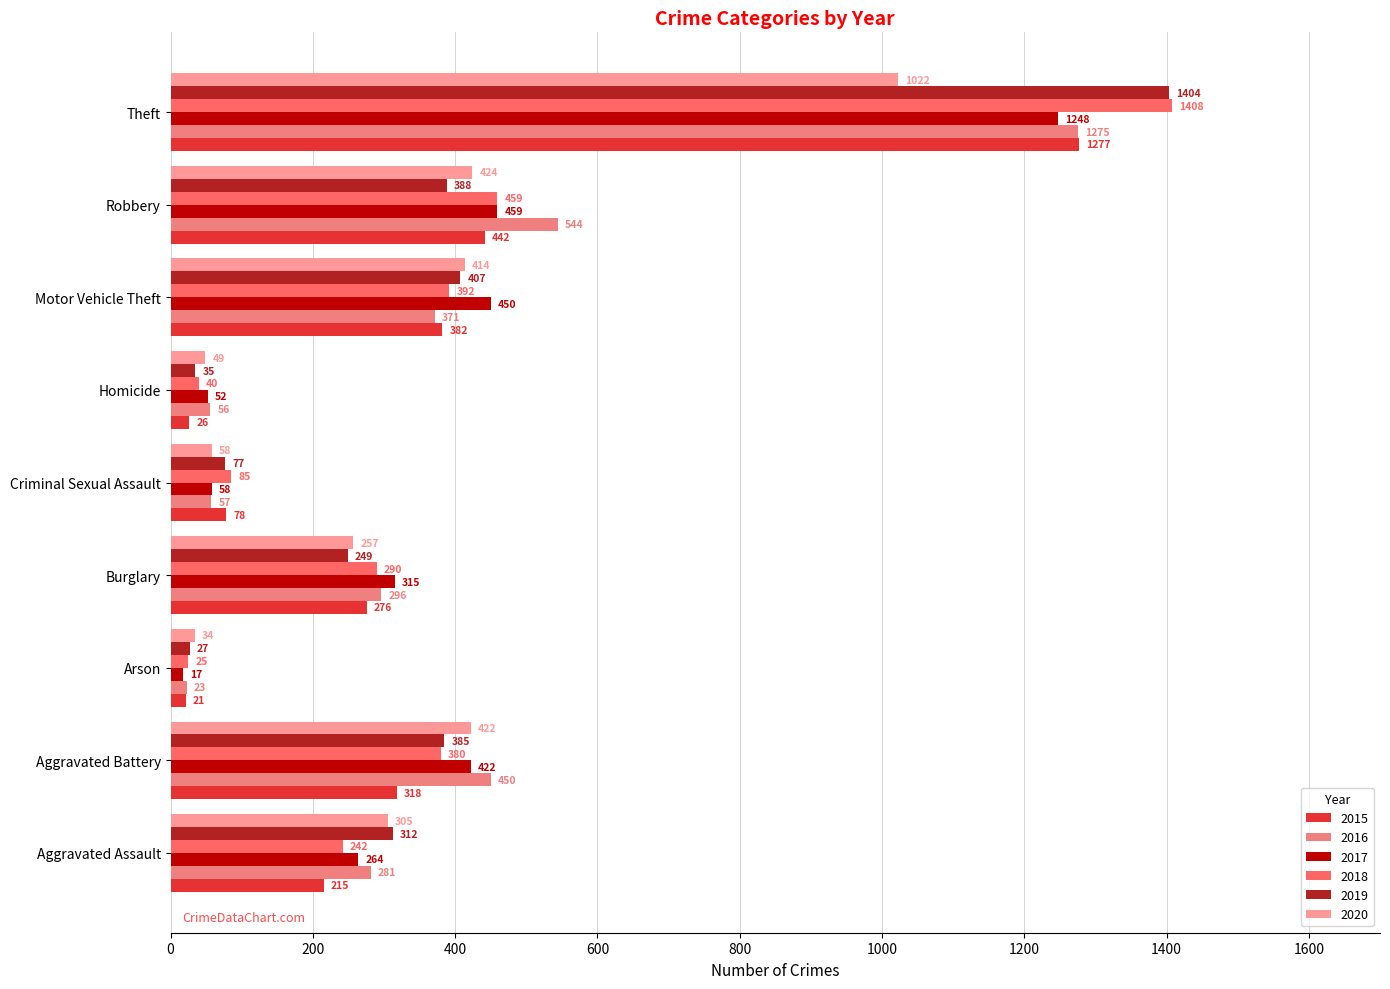

Count the number of categories in the chart.

9